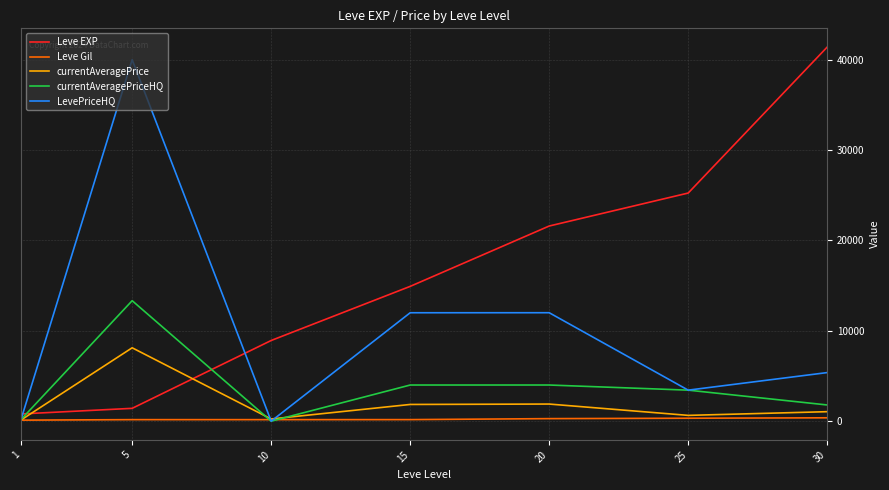

Is the value of Leve Gil at 20 greater than the value of currentAveragePrice at 15?

No